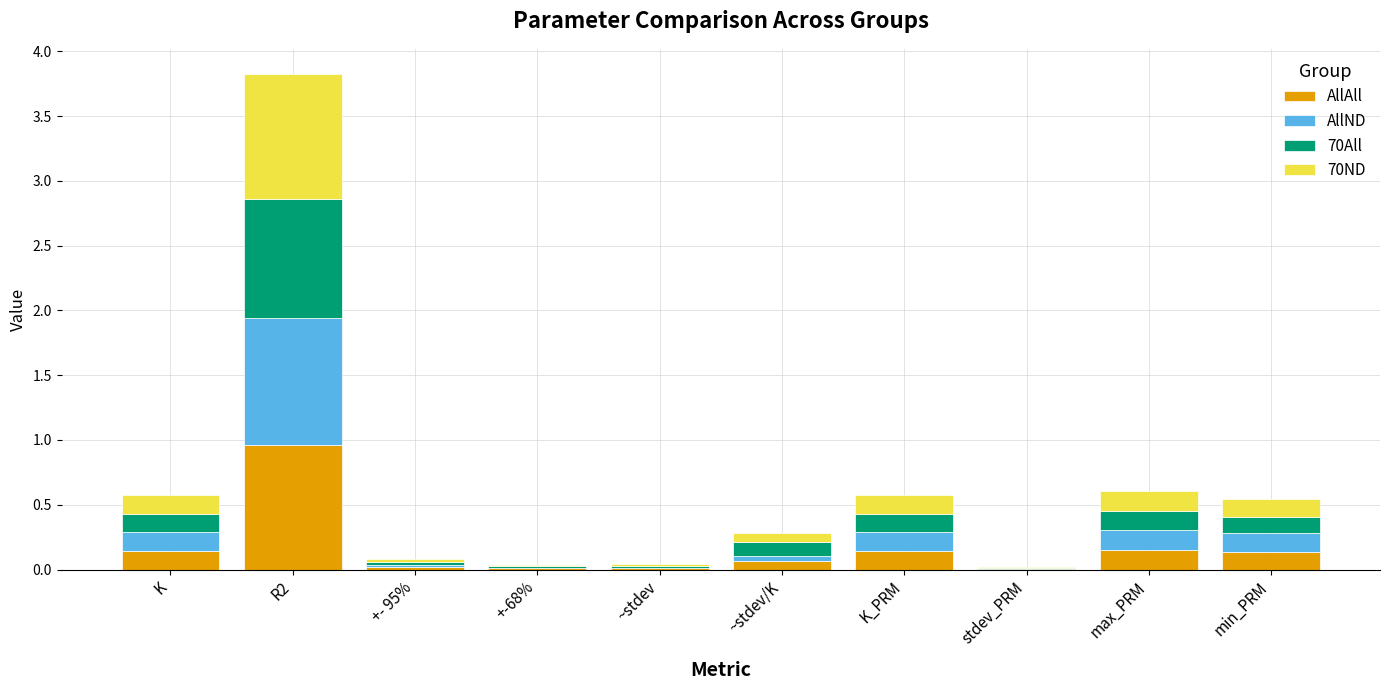

At which category is the sum across all series the highest?

R2